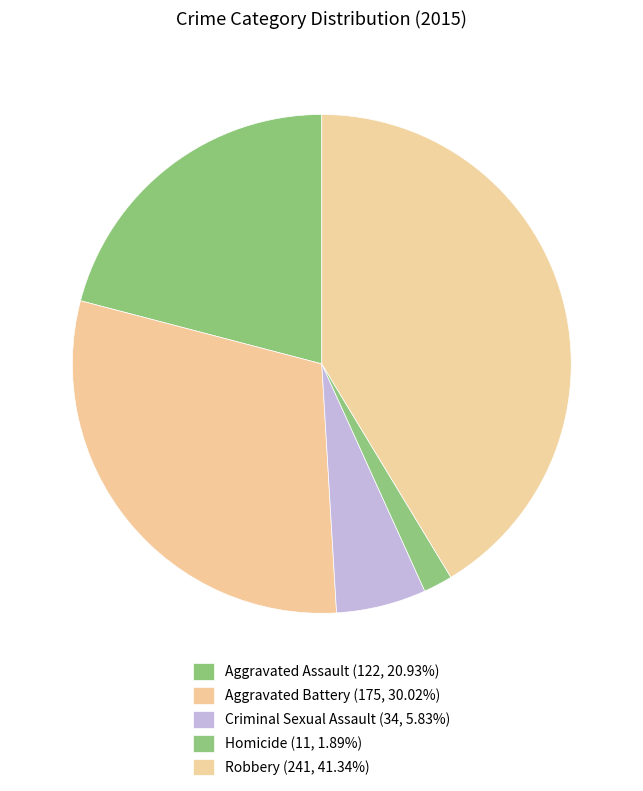

Between Criminal Sexual Assault and Aggravated Assault, which is larger?

Aggravated Assault